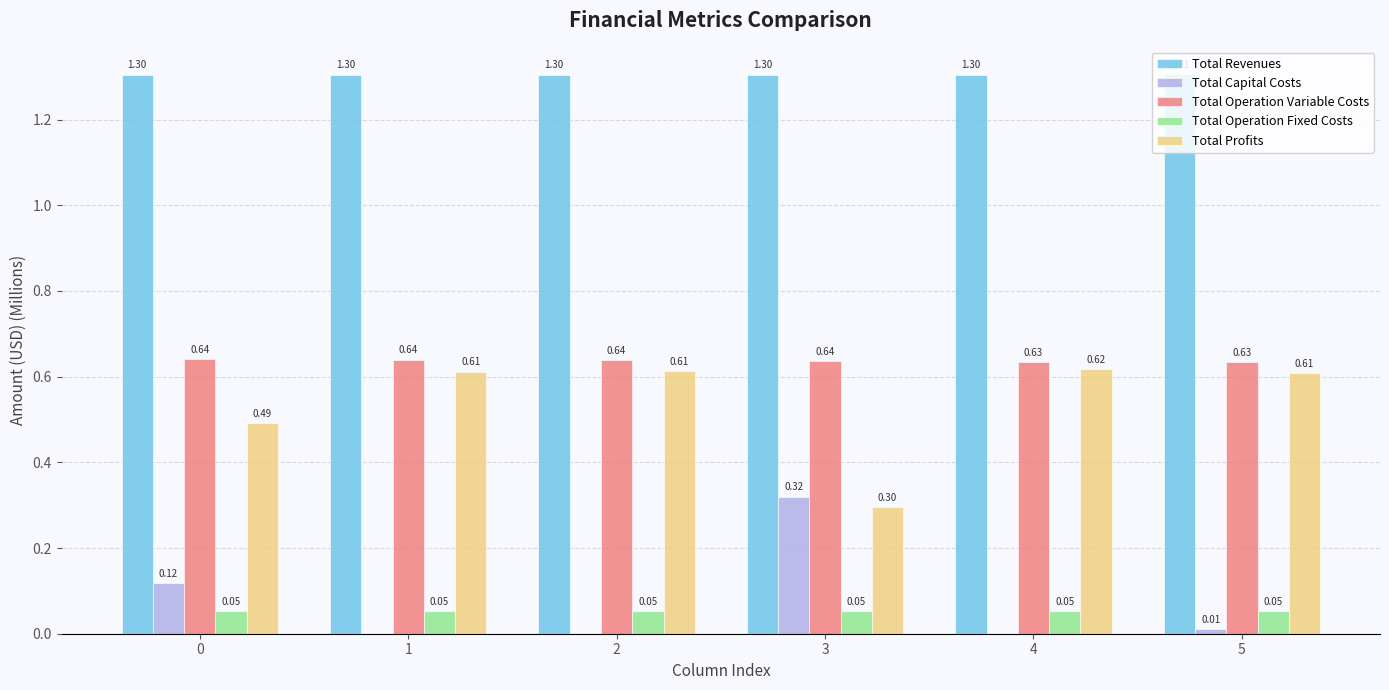

Is the value of Total Revenues at 3 greater than the value of Total Operation Variable Costs at 4?

Yes